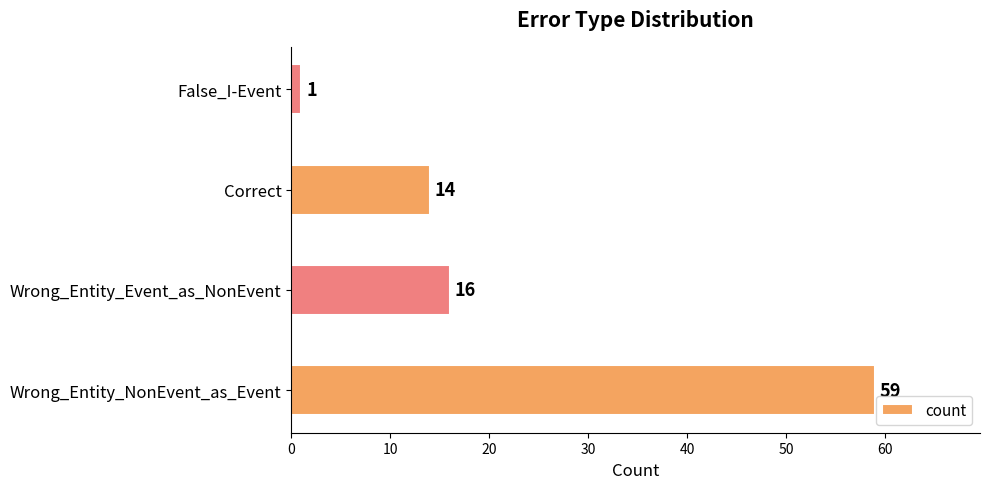

Reading top to bottom, what are all the values shown in this chart?

1	14	16	59